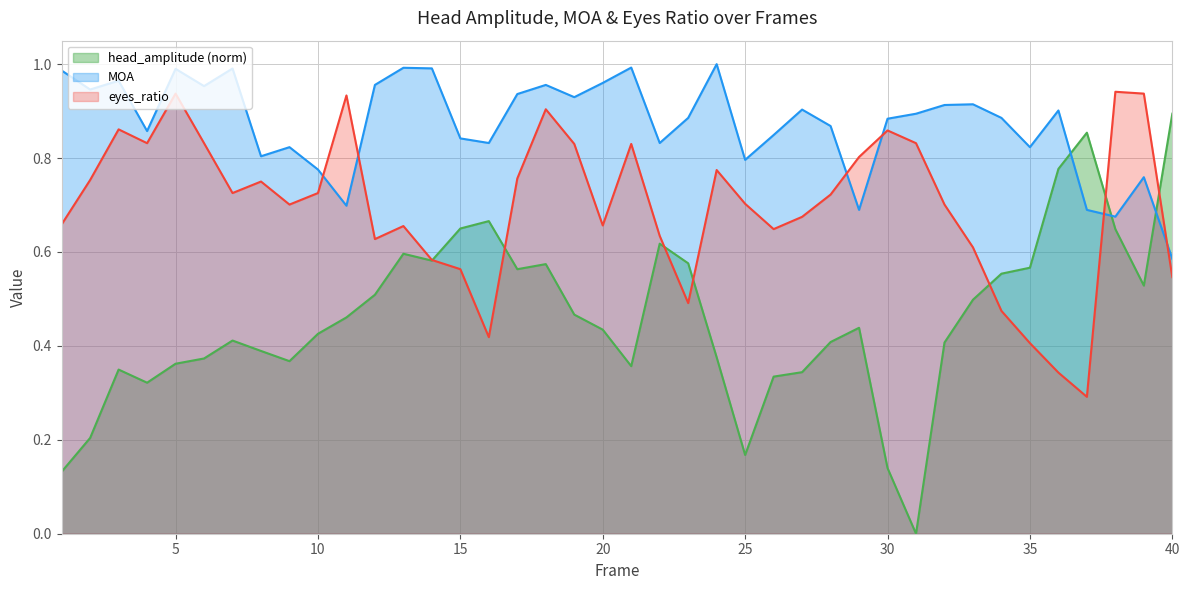

Which series has the largest total across all categories?

MOA